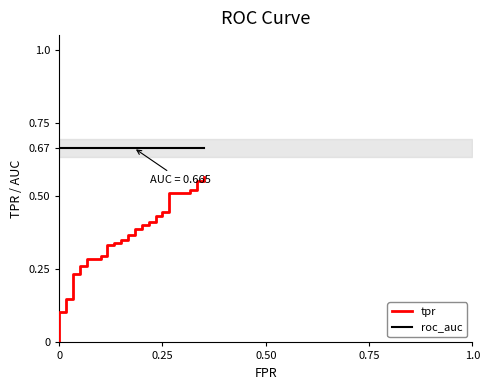

True or false: tpr and roc_auc cross at least once.

False